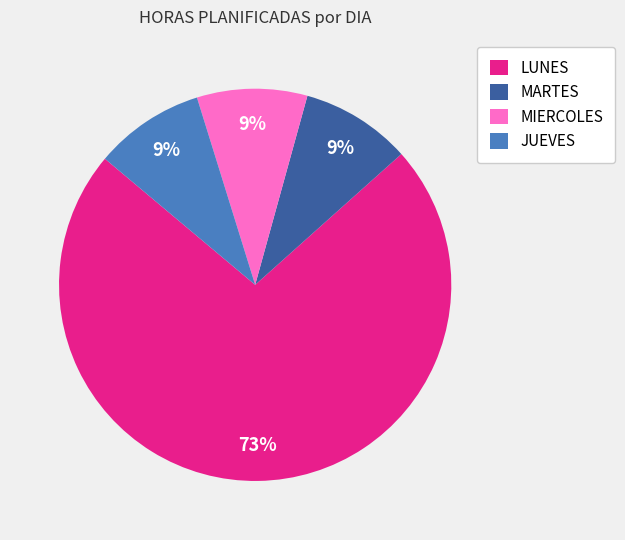

Is it true that LUNES is 79% of the pie?

False